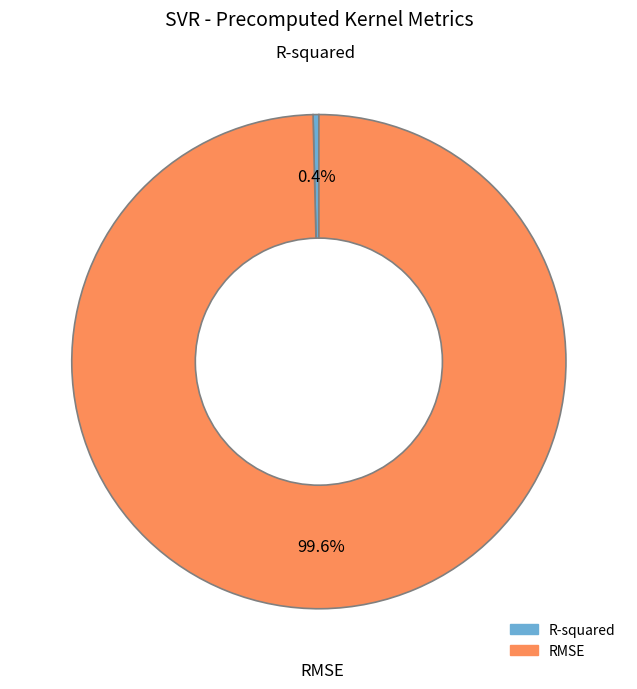

To the nearest percent, what is the difference between the R-squared and RMSE slice percentages?

99%